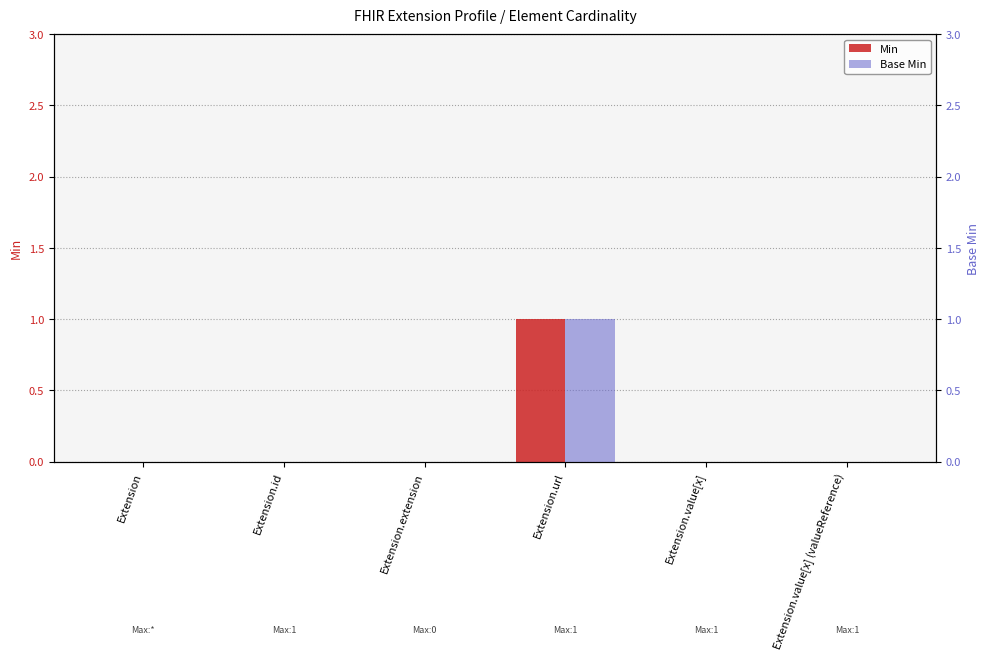

Reading left to right, what are all the values shown in this chart?

Min: Extension=0	Extension.id=0	Extension.extension=0	Extension.url=1	Extension.value[x]=0	Extension.value[x] (valueReference)=0
Base Min: Extension=0	Extension.id=0	Extension.extension=0	Extension.url=1	Extension.value[x]=0	Extension.value[x] (valueReference)=0